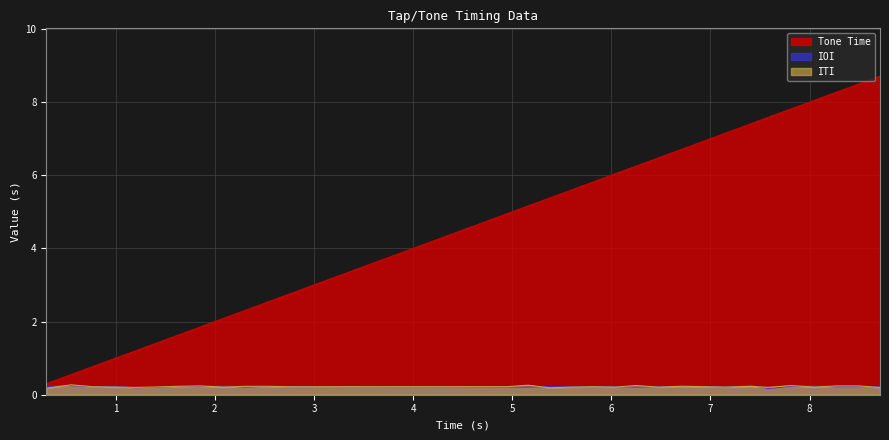

What is the difference between the maximum and minimum values in the Tone Time series?

8.4